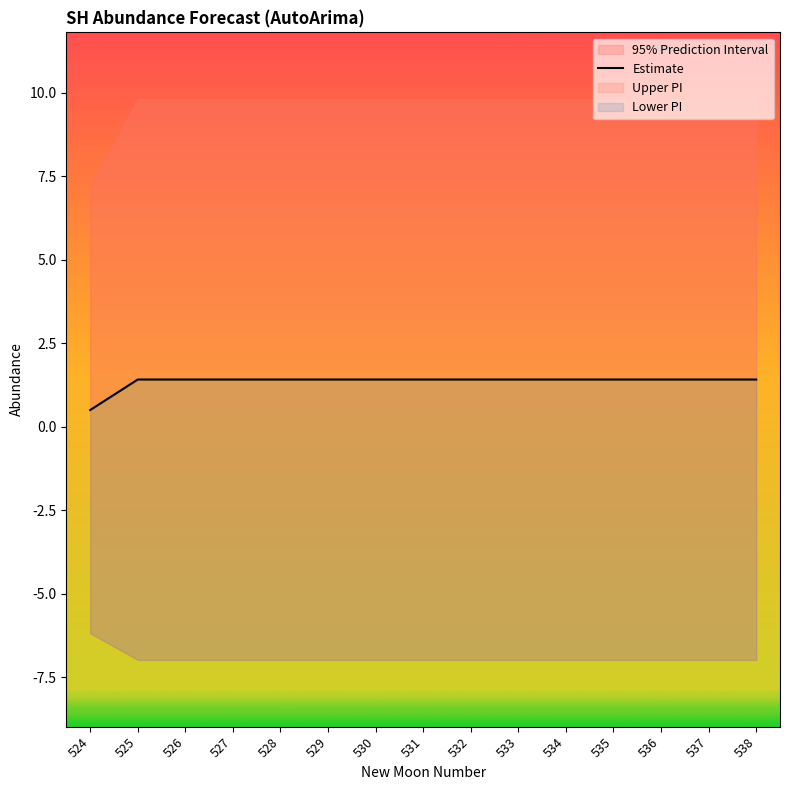

True or false: the data shows 2.2 at 534.

False